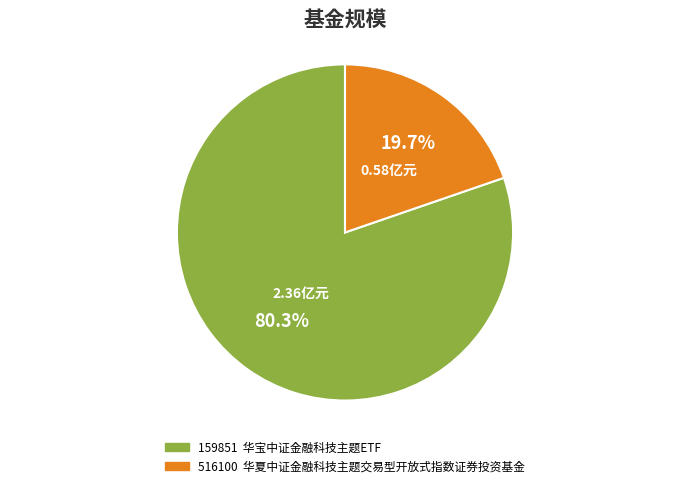

To the nearest percent, what is the difference between the largest and smallest slice percentages?

61%